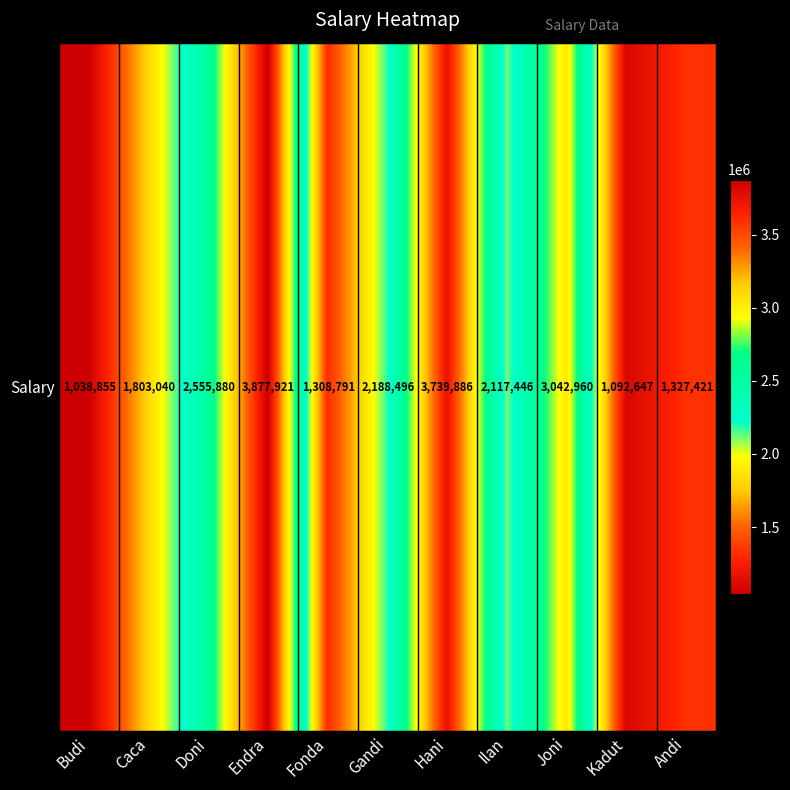

What is the average value?

2190304